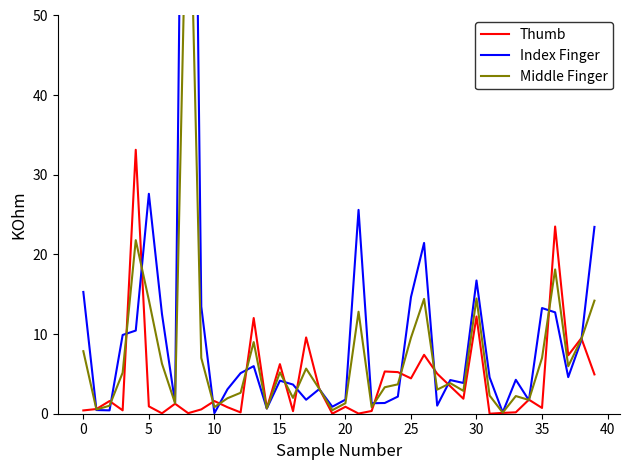

Does the chart have visible grid lines?

No